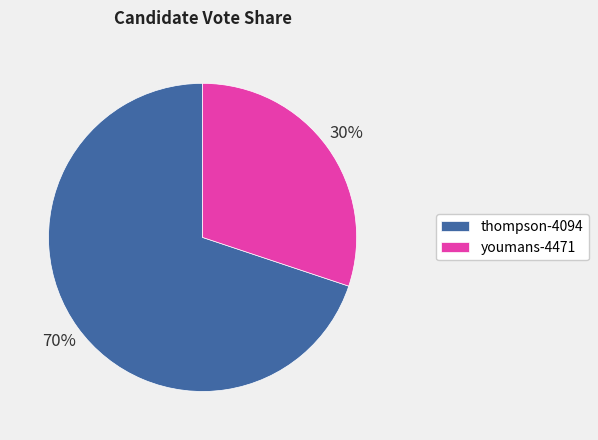

Is there any slice that represents more than half of the pie?

Yes